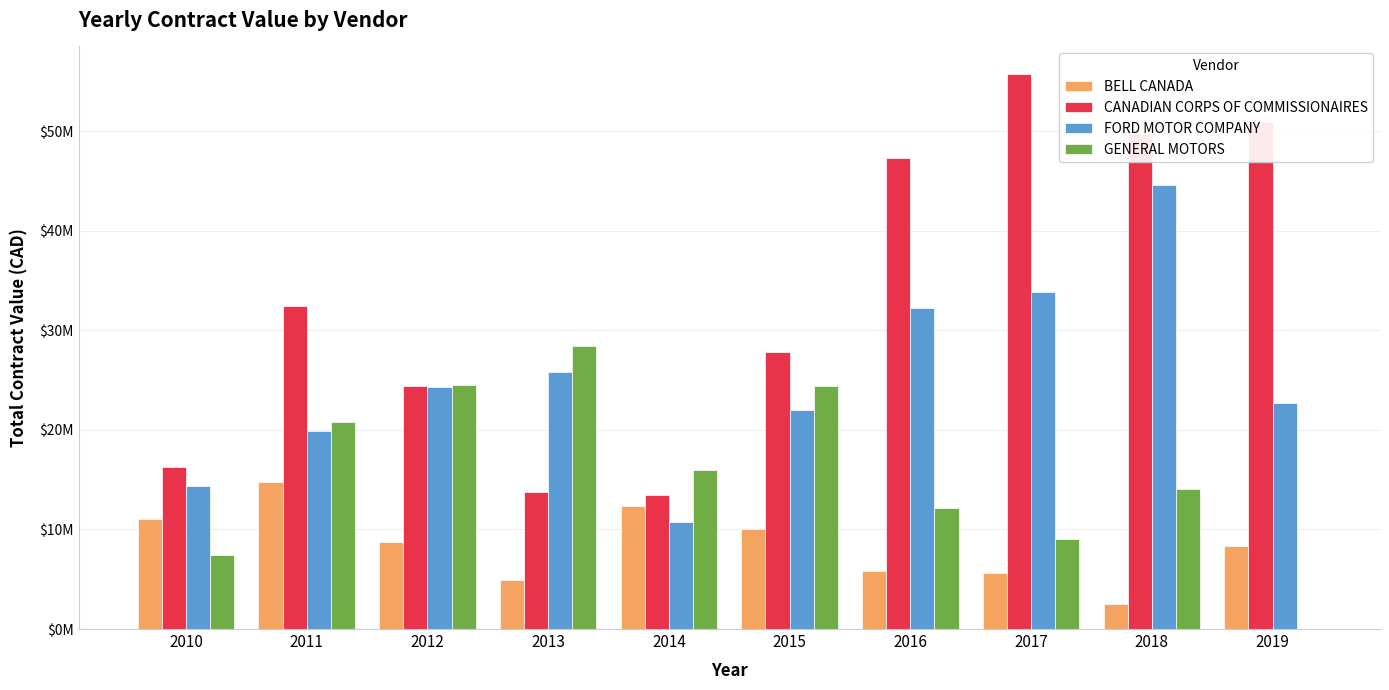

Are the bars horizontal?

No